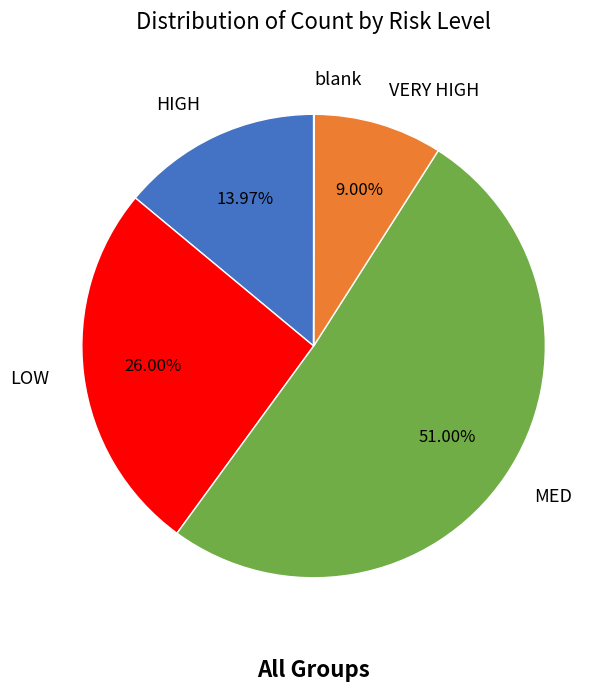

Is the sum of LOW and VERY HIGH greater than half?

No